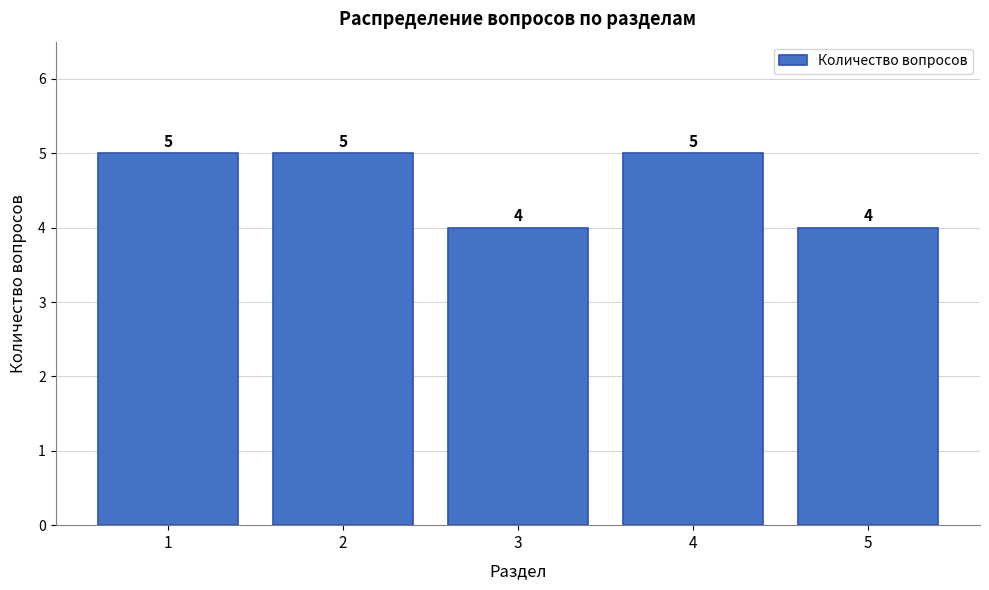

Reading left to right, extract all data points from this chart.

5	5	4	5	4